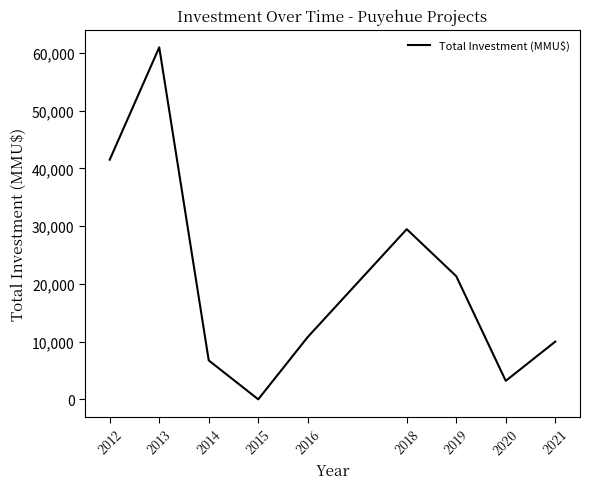

Is this an area chart (filled region under the line)?

No